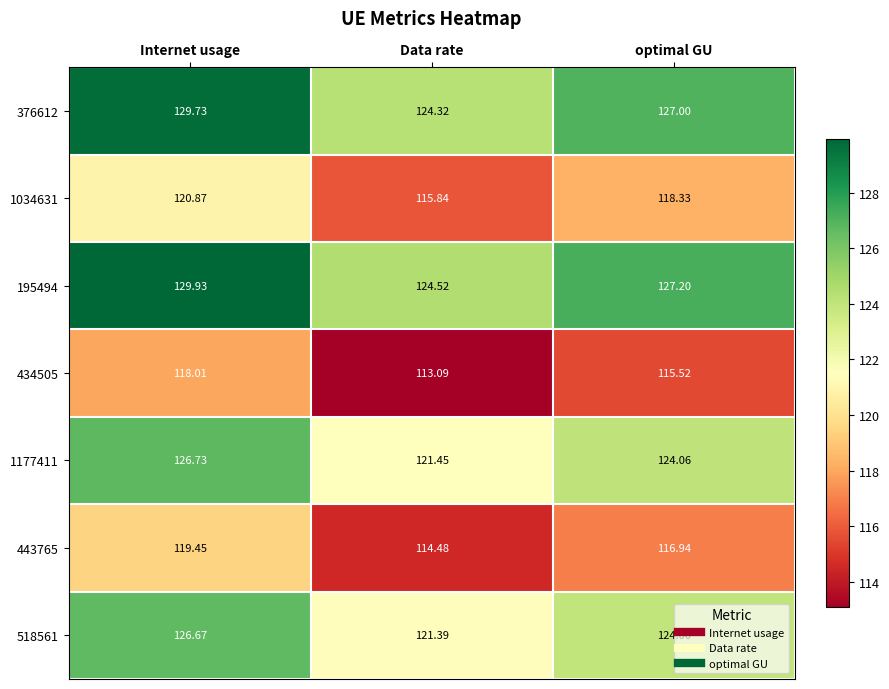

Which label corresponds to the largest value in the chart?

Internet usage